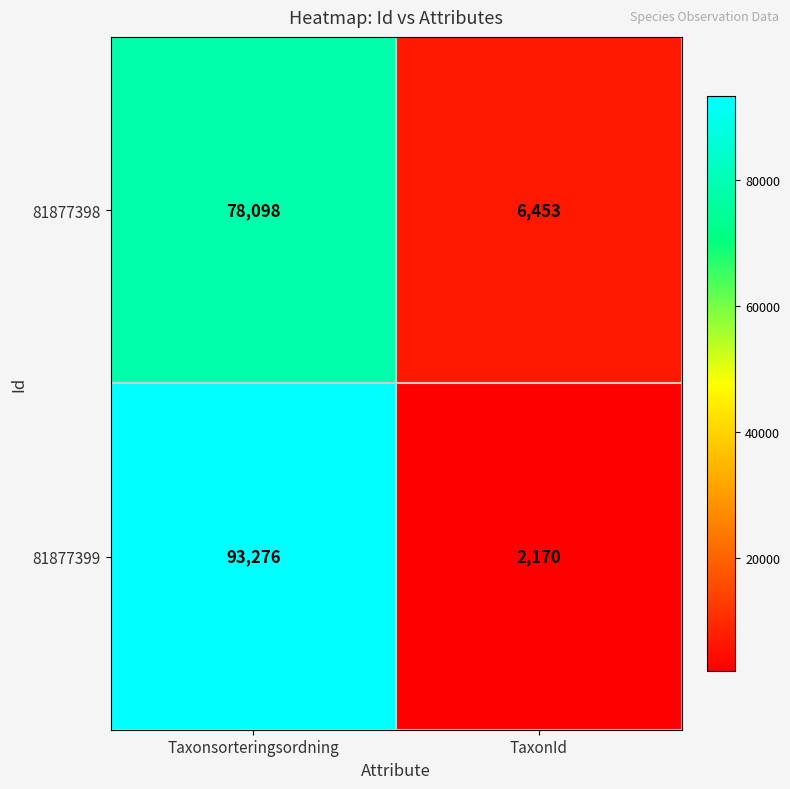

List the series in order of their overall mean, highest first.

81877399, 81877398